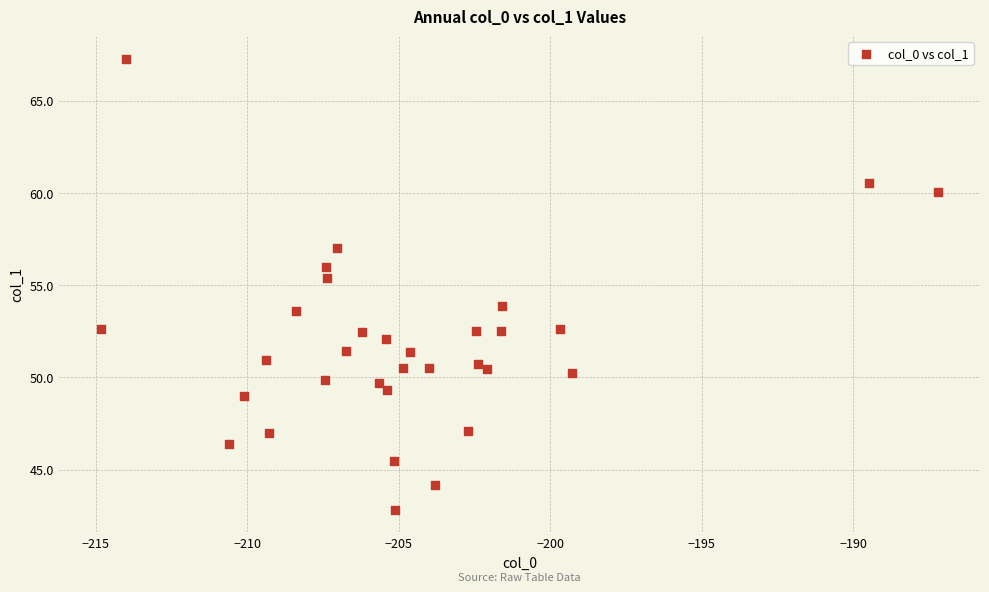

What is the range of X values (max minus min)?

27.6